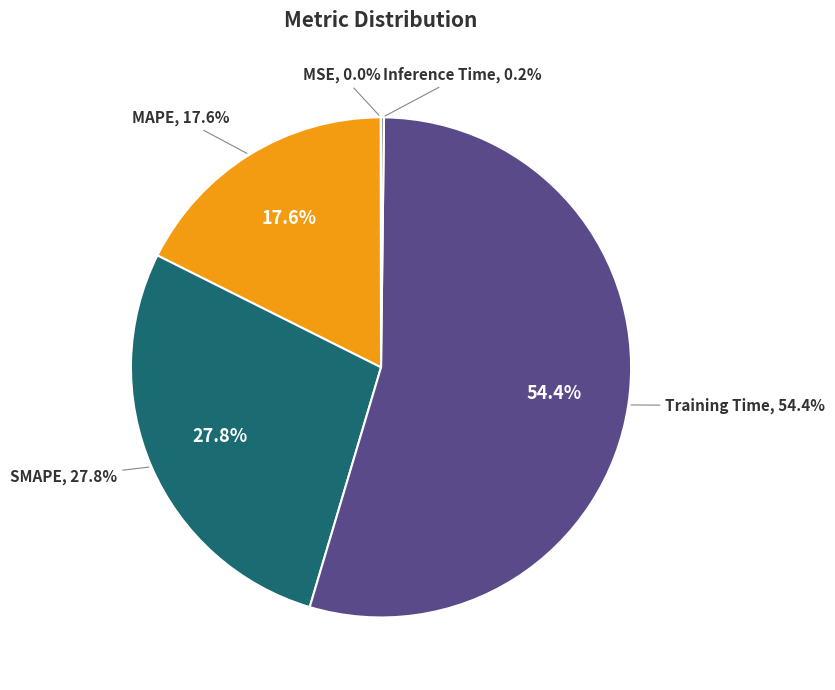

Count the number of slices in the pie.

5